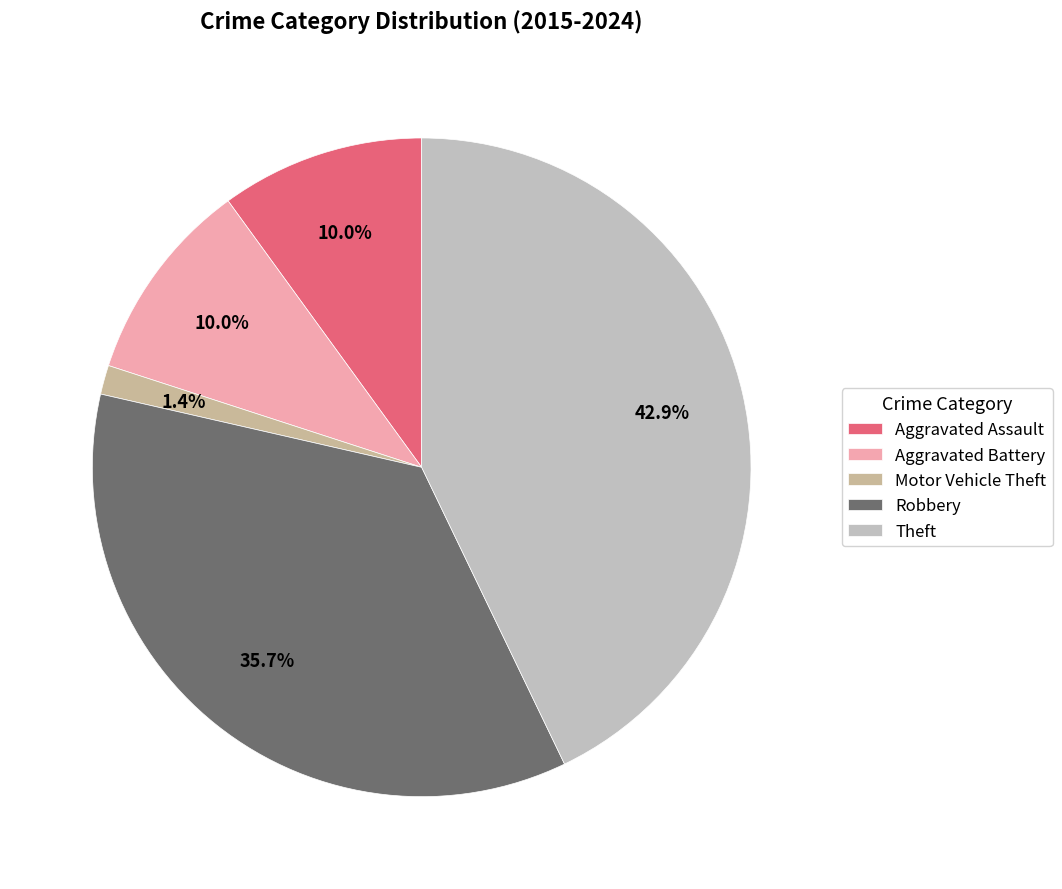

What is the total percentage of Aggravated Battery and Aggravated Assault?

20.0%